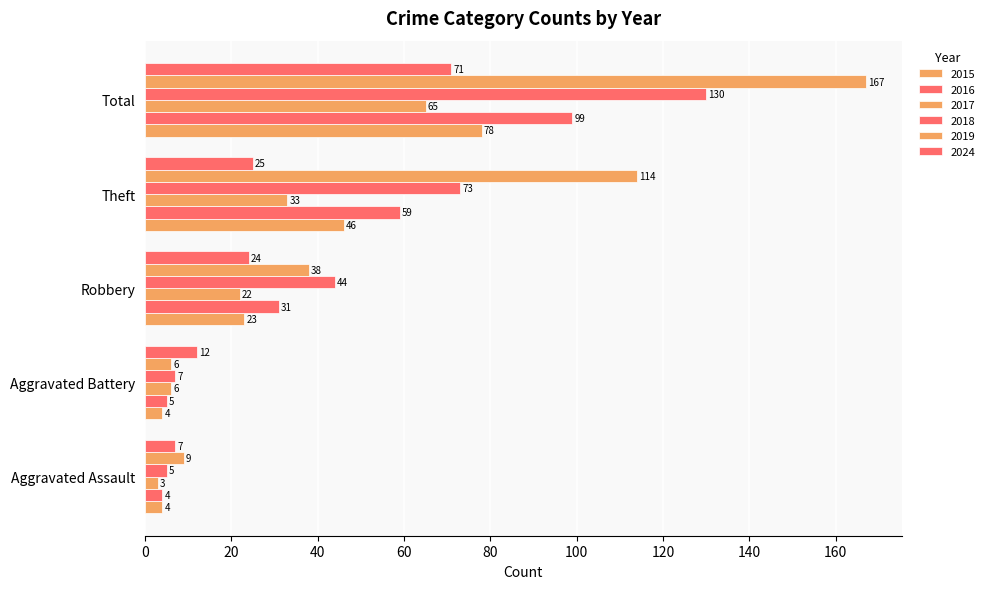

How many distinct data groups are displayed?

6